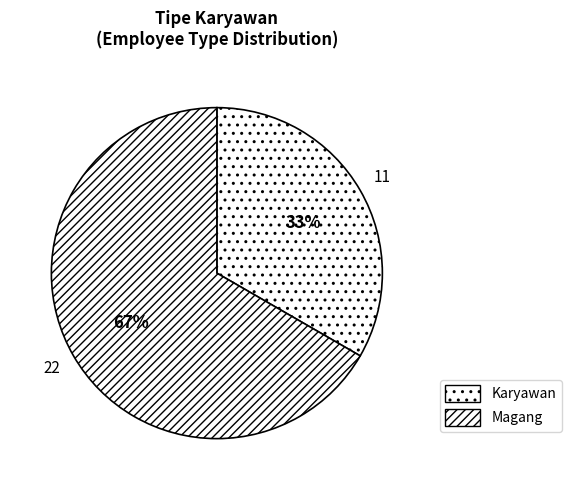

Which slice represents more than half of the pie?

Magang